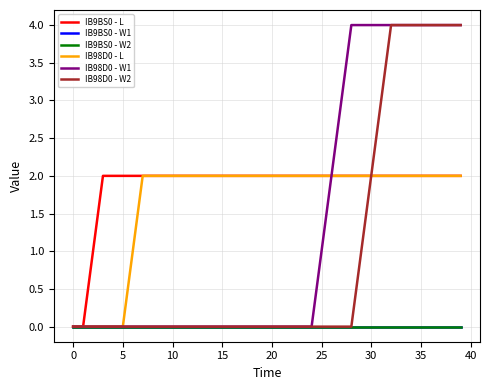

How many data points in IB98D0 - L are less than 2?

7